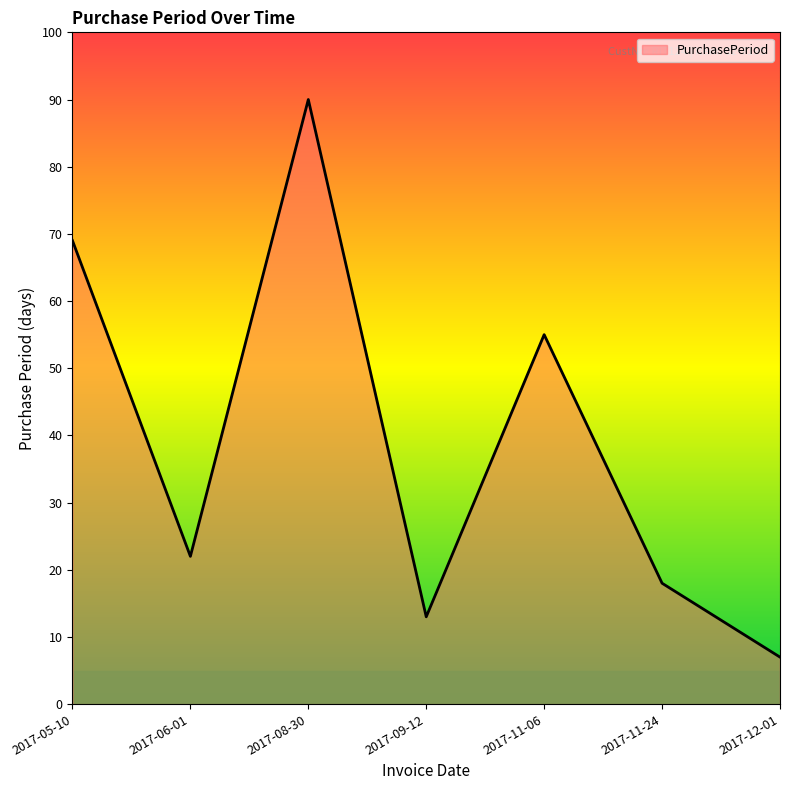

What position from the right is 2017-11-06?

3